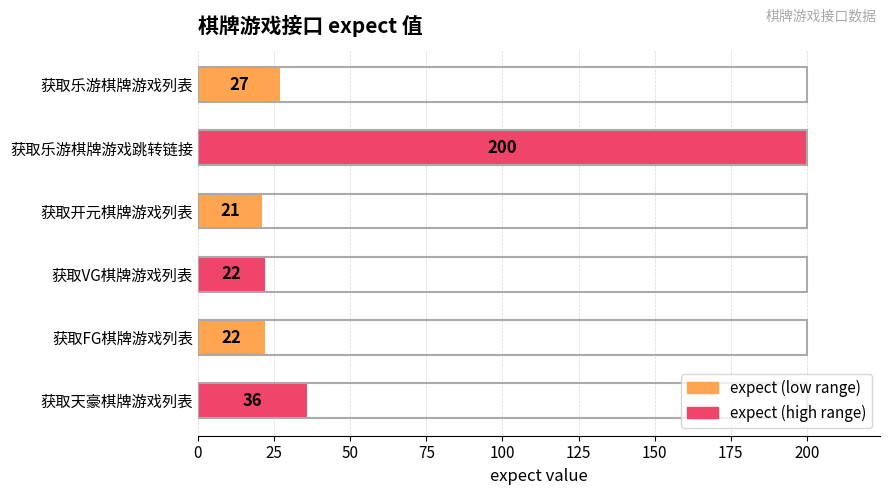

What value does the data have at 获取乐游棋牌游戏列表?

27